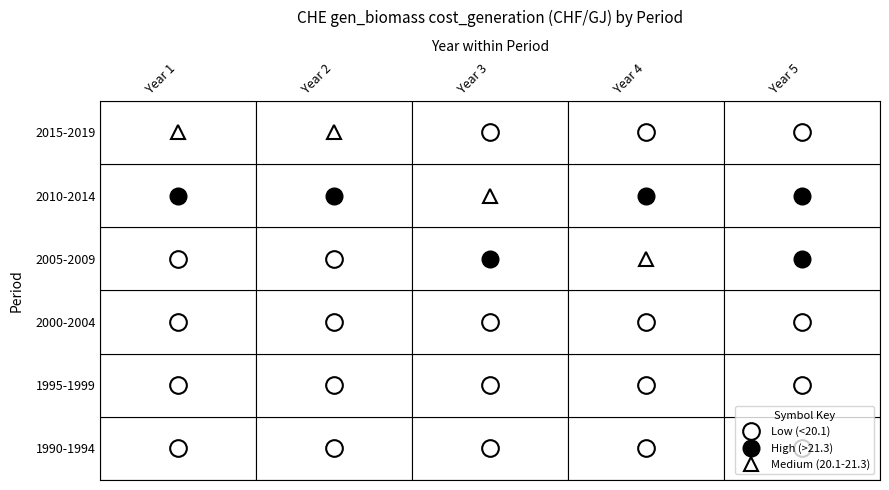

What is the greatest value displayed?

22.4